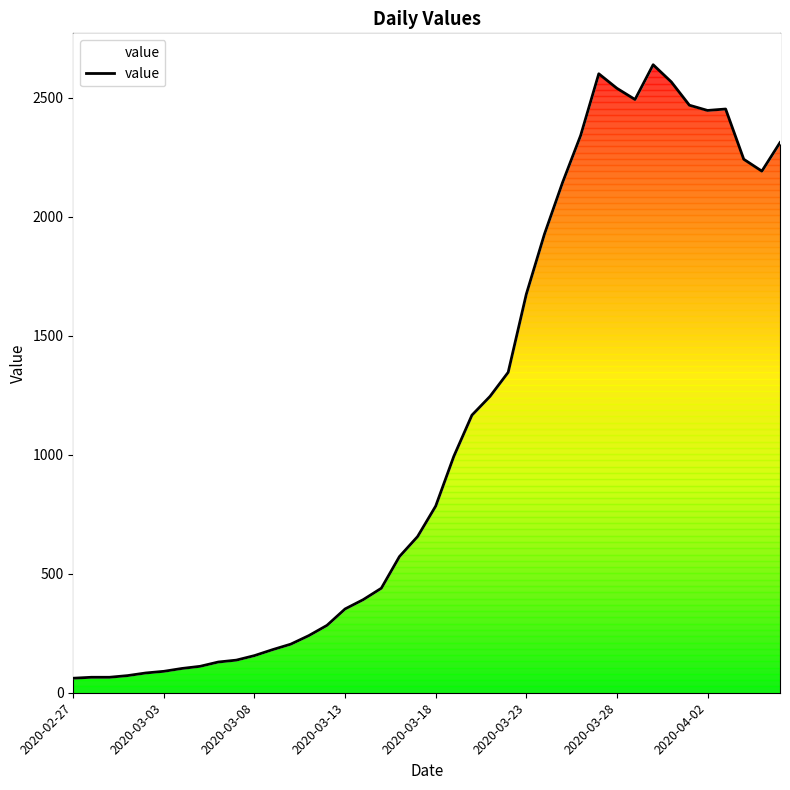

What is the approximate value at 13, to the nearest 10?

240